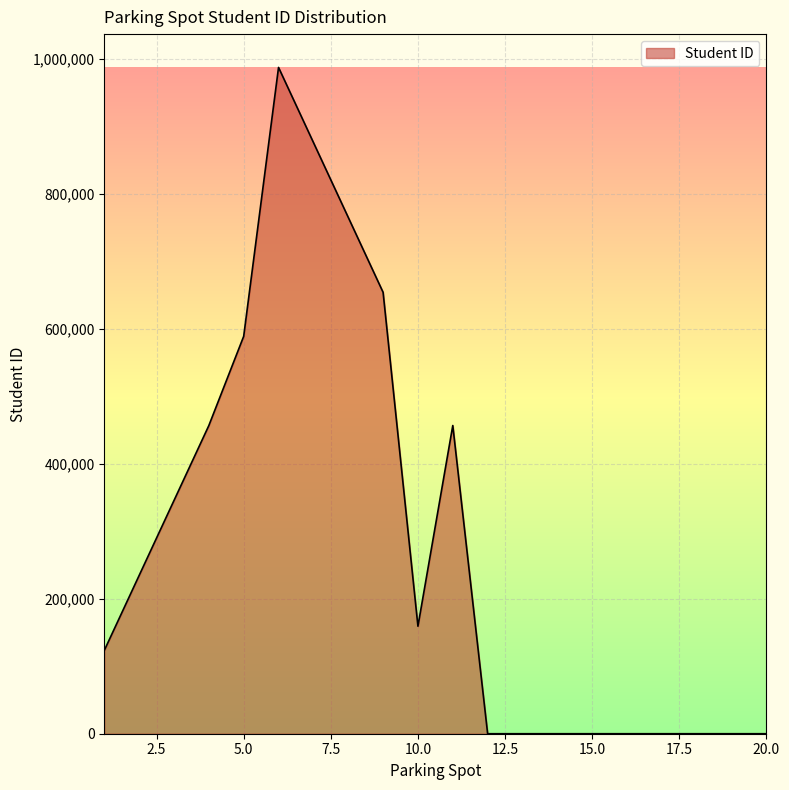

What is the maximum value shown in the chart?

987654